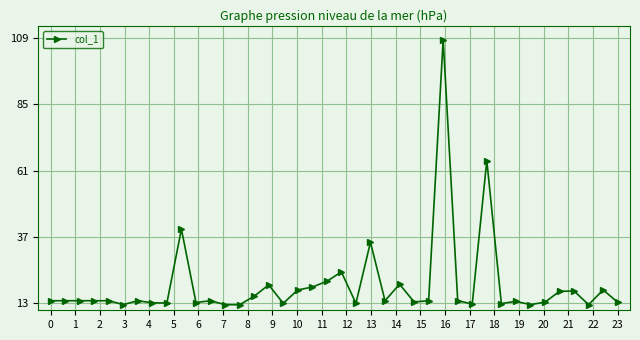

Count the number of categories in the chart.

40